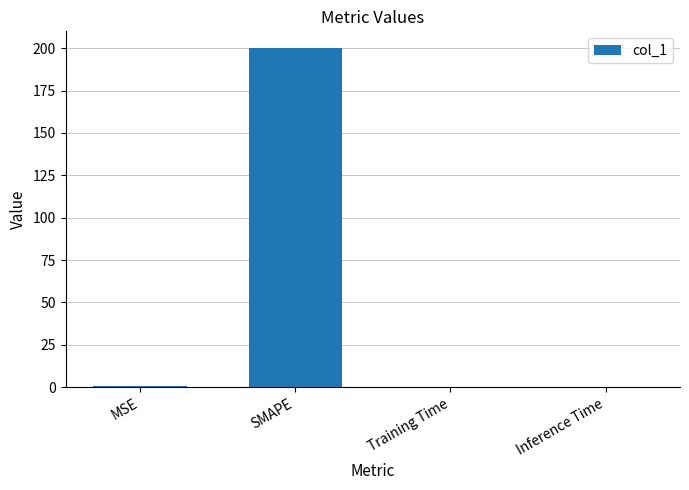

What is the maximum value shown in the chart?

200.0